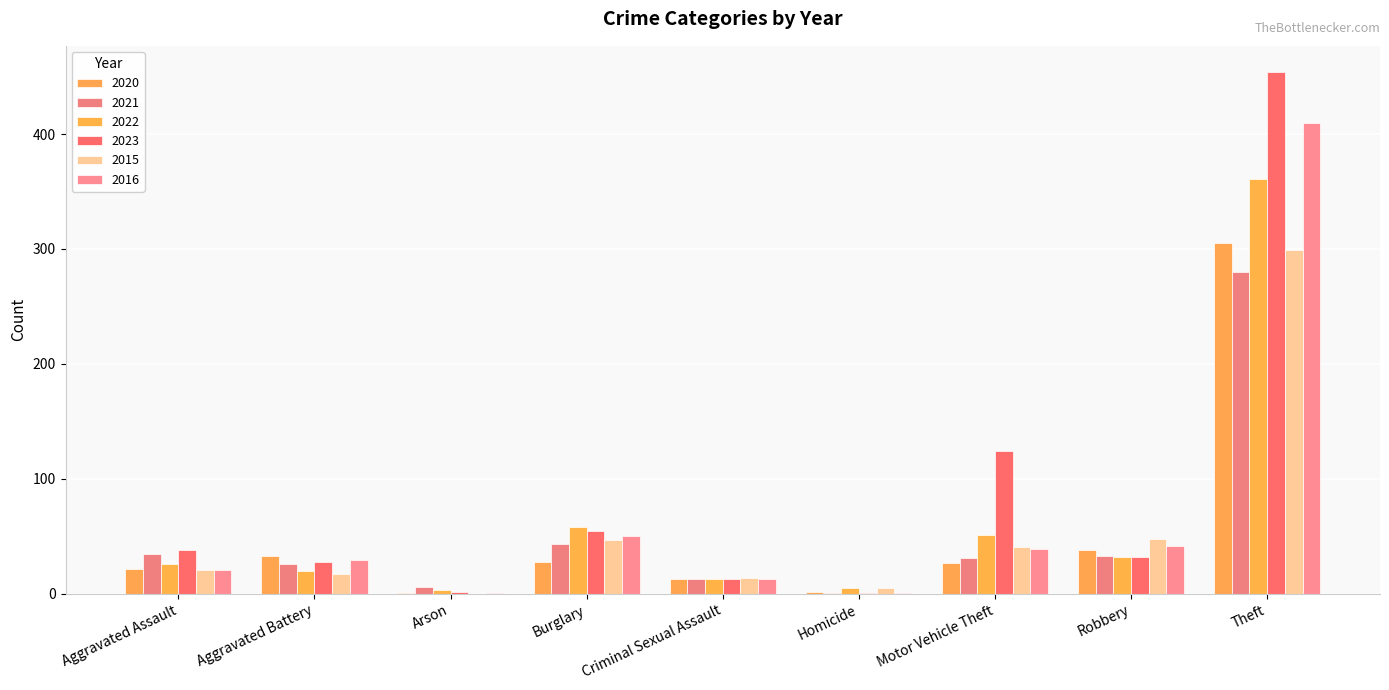

At which category does the chart reach its peak across all series?

Theft